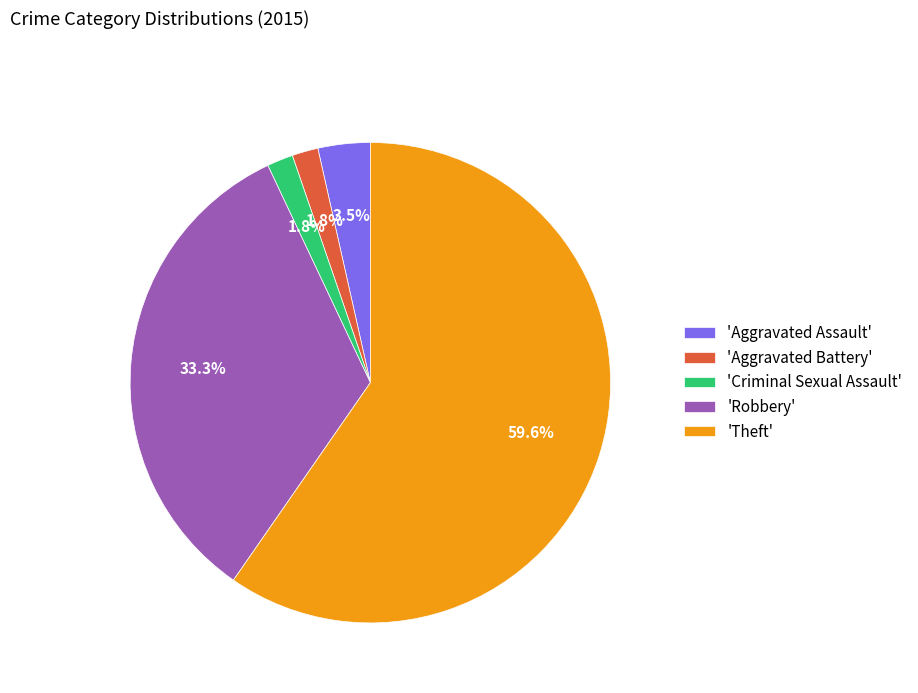

Between 'Criminal Sexual Assault' and 'Robbery', which is larger?

'Robbery'